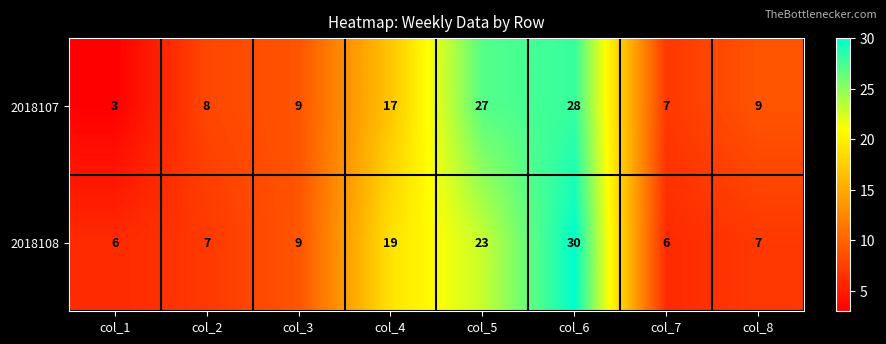

What is the total value across all series at col_3?

18